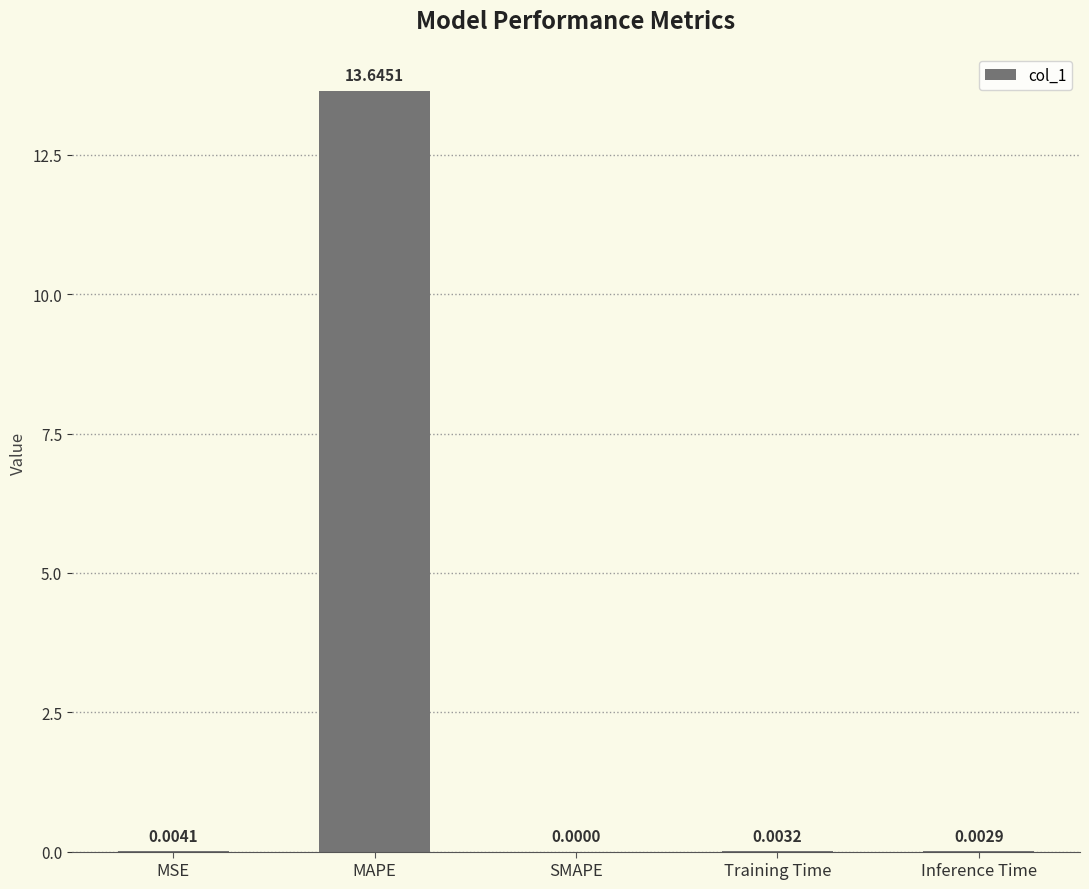

What is the greatest value displayed?

13.6